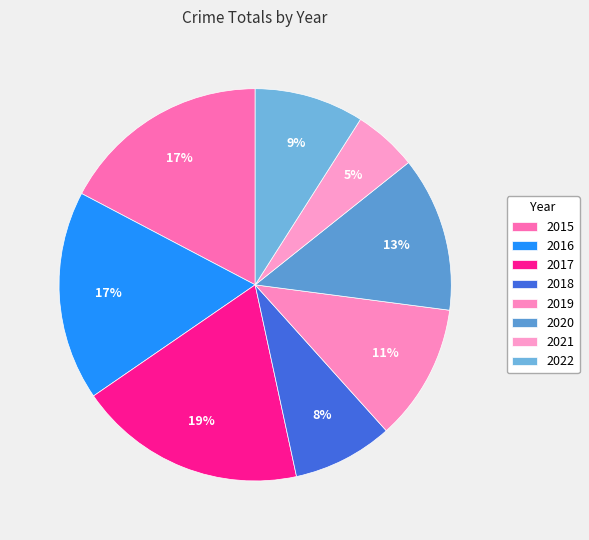

Which has a higher value, 2015 or 2019?

2015